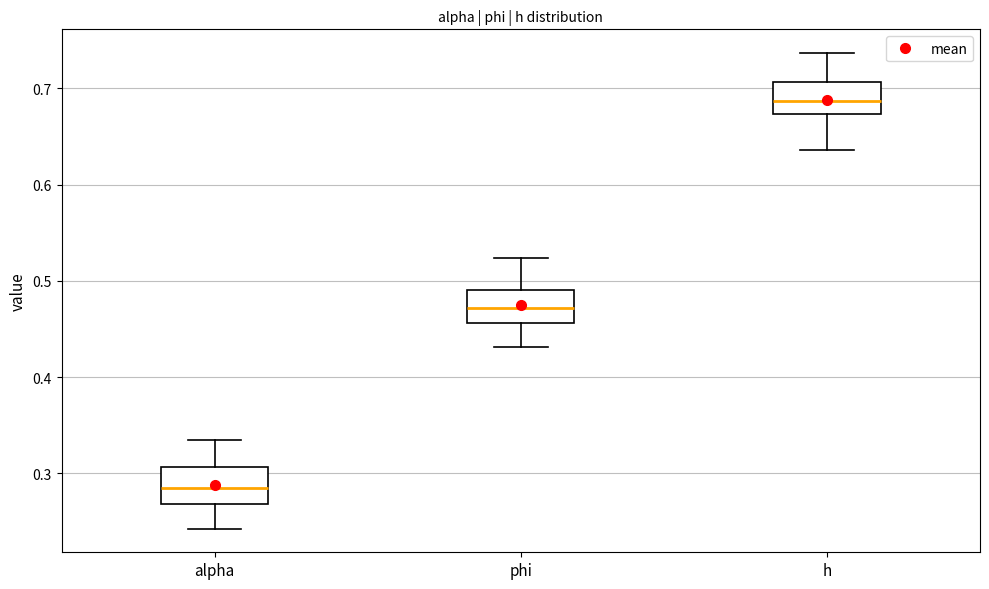

Where does the lower whisker of the box for h end on the y-axis? The values are not printed on the chart, so give them approximately, as read against the axis.

0.64